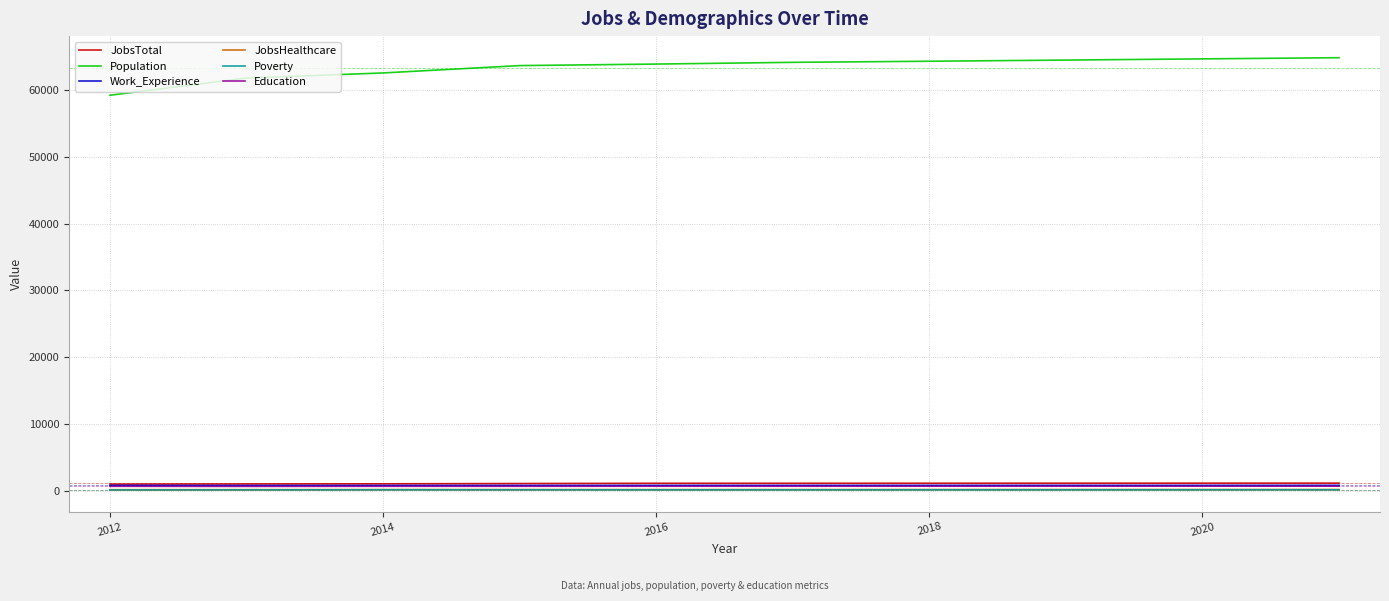

True or false: JobsTotal and Population intersect in this chart.

False